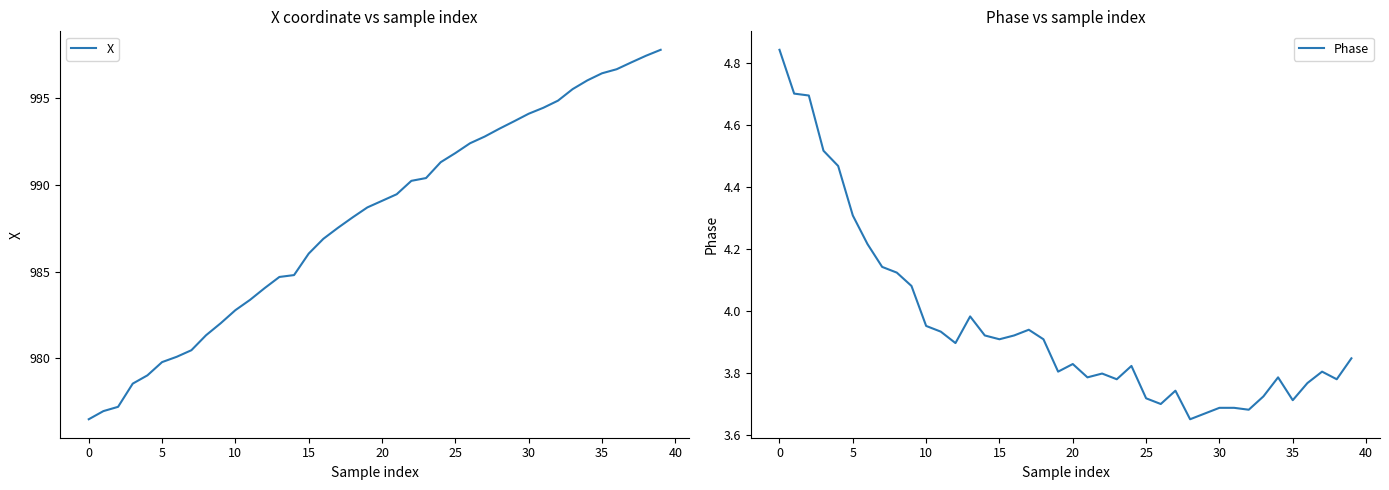

How many lines are shown in the chart?

2